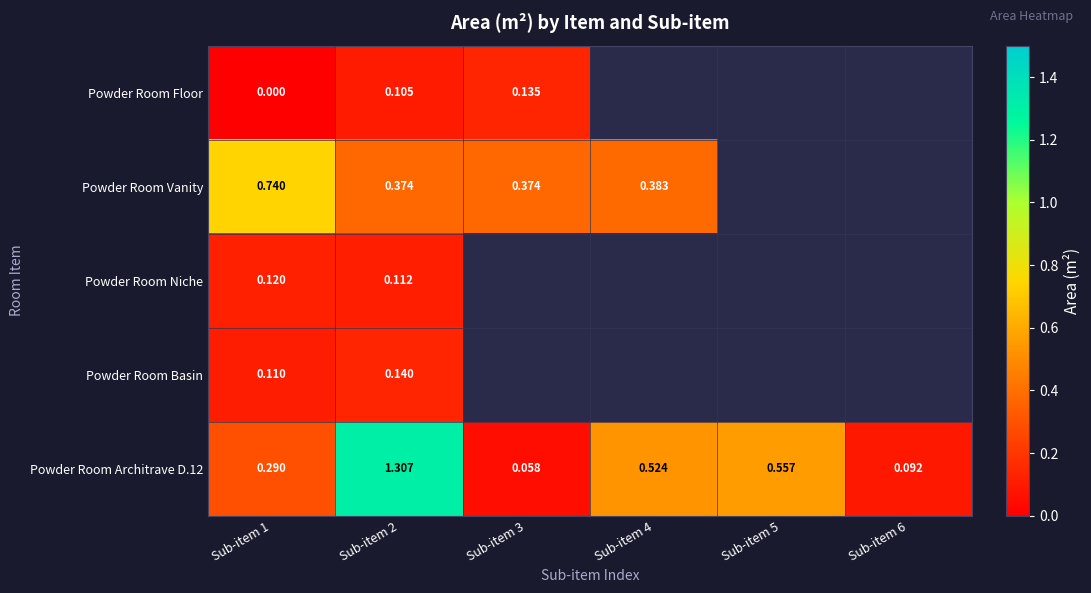

What is the lowest value of the Powder Room Architrave D.12 series?

0.1